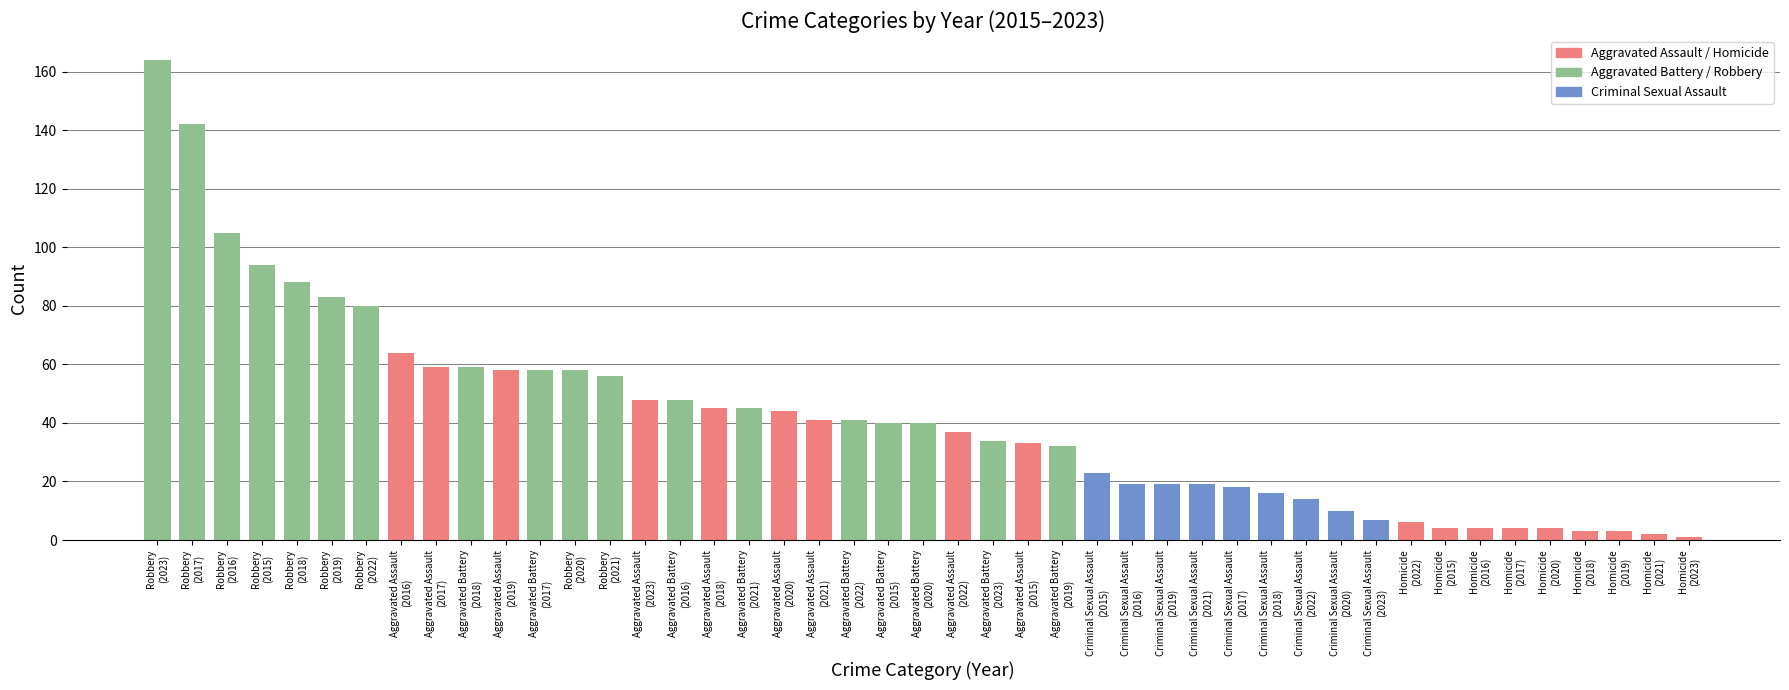

Are the bars horizontal?

No